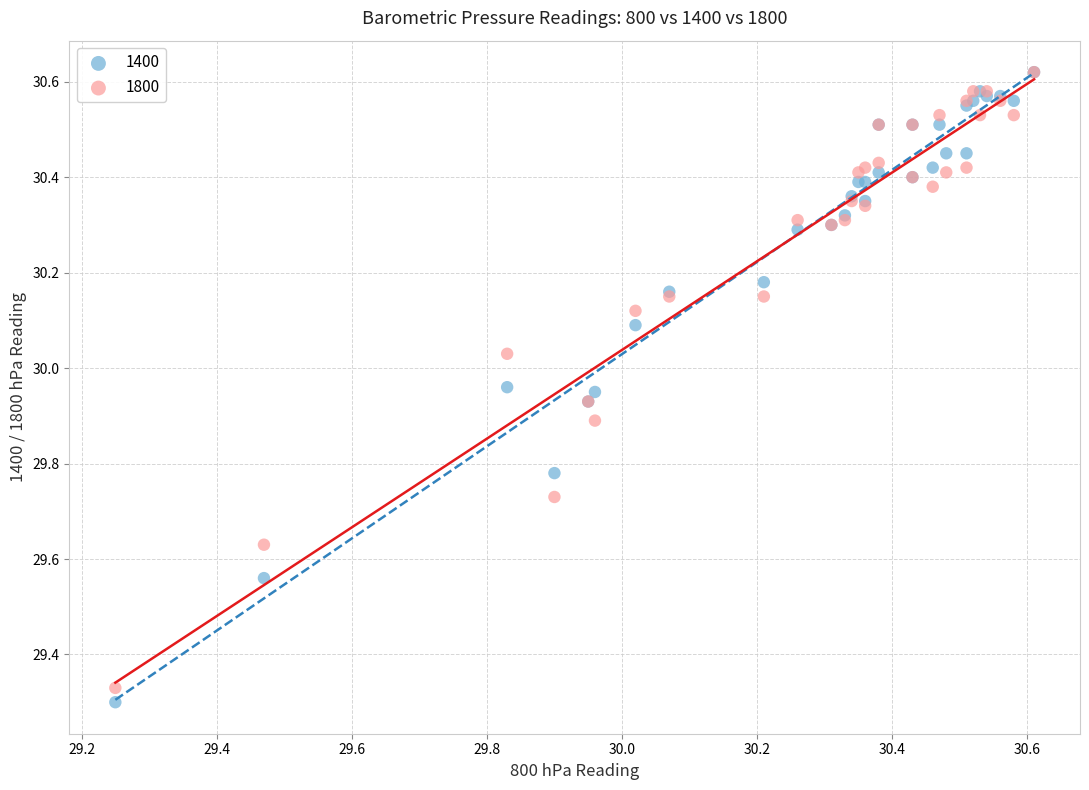

Which series reaches the minimum Y coordinate?

1400